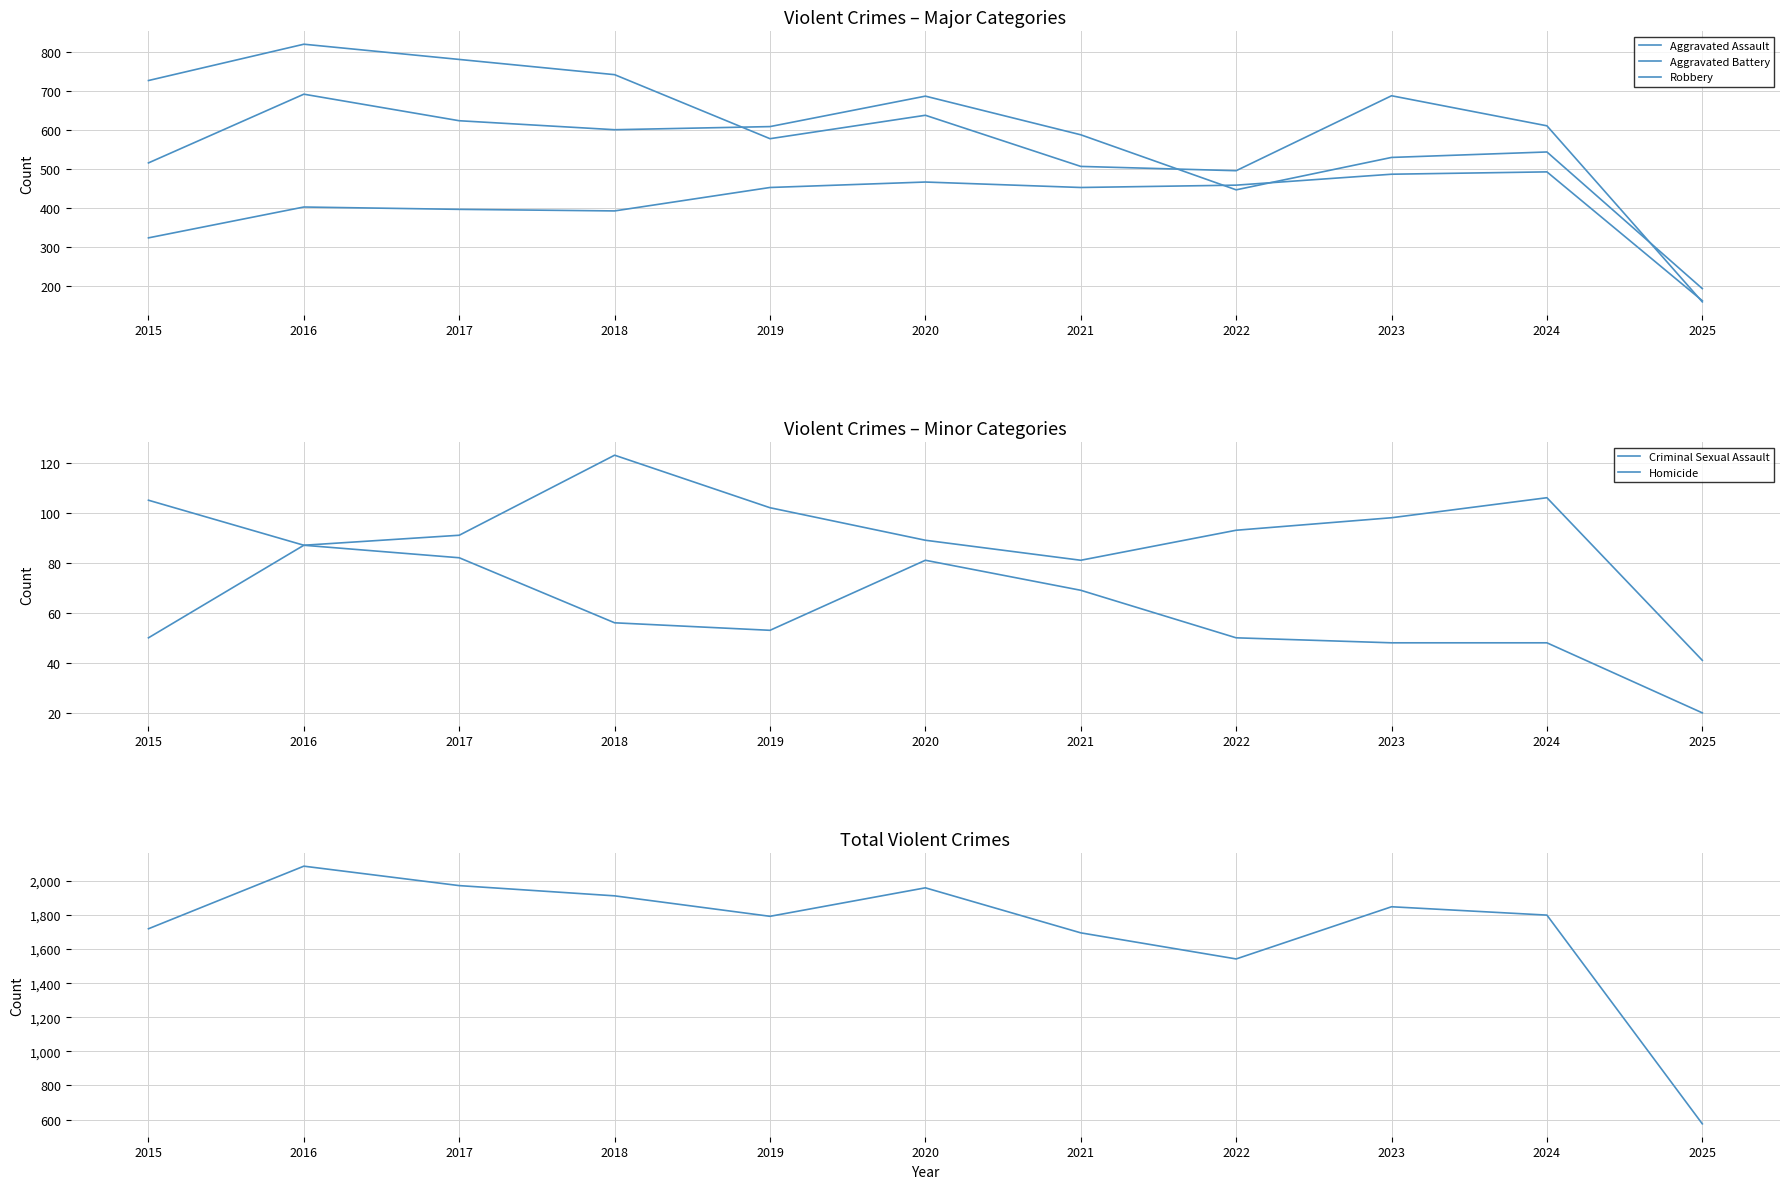

What is the value of the Robbery point at the 9th from the left?

687